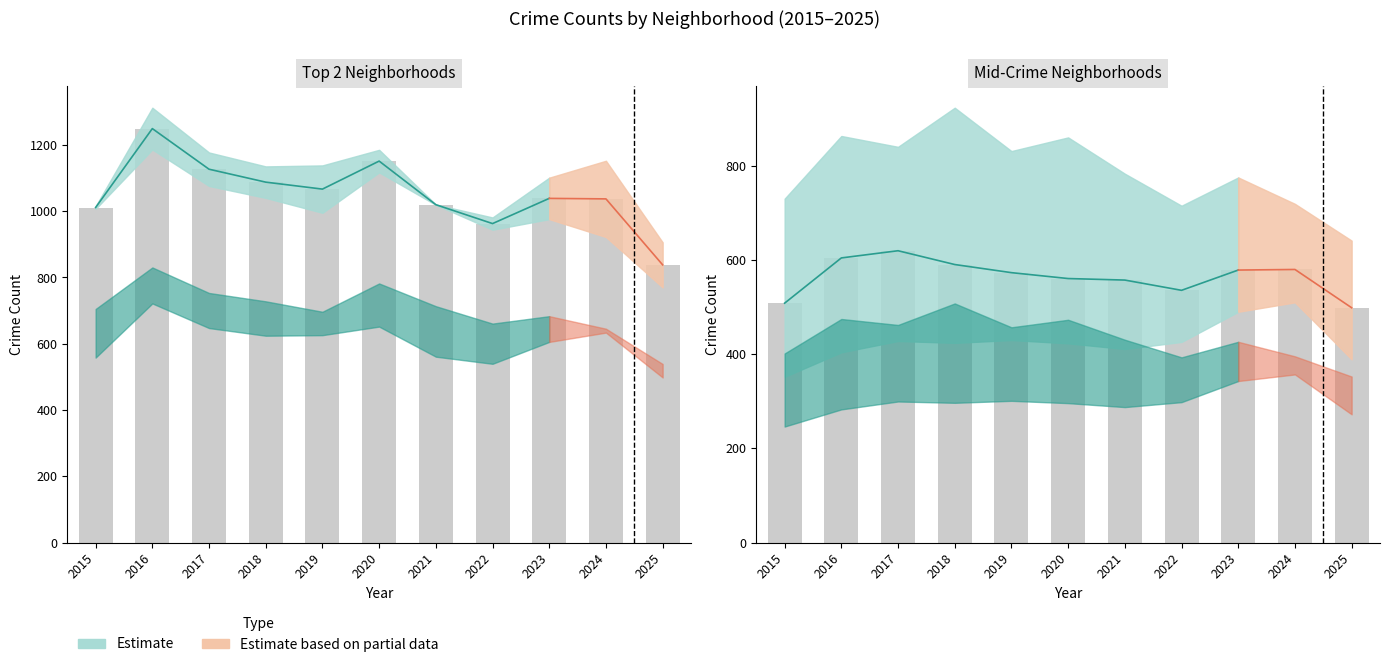

Which has a higher value, 2024 or 2022?

2024